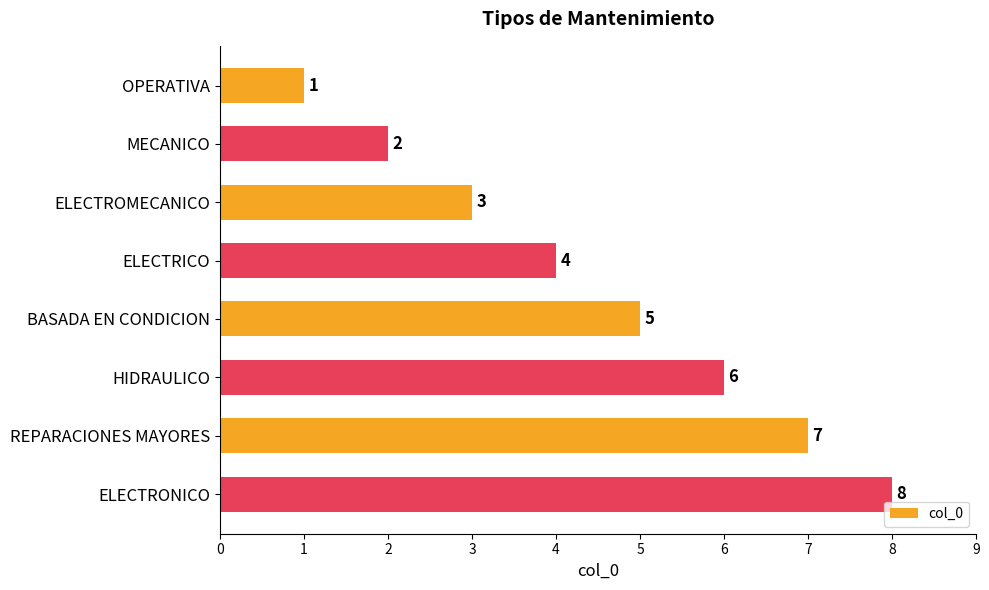

Are the bars grouped side by side (vs. stacked)?

No